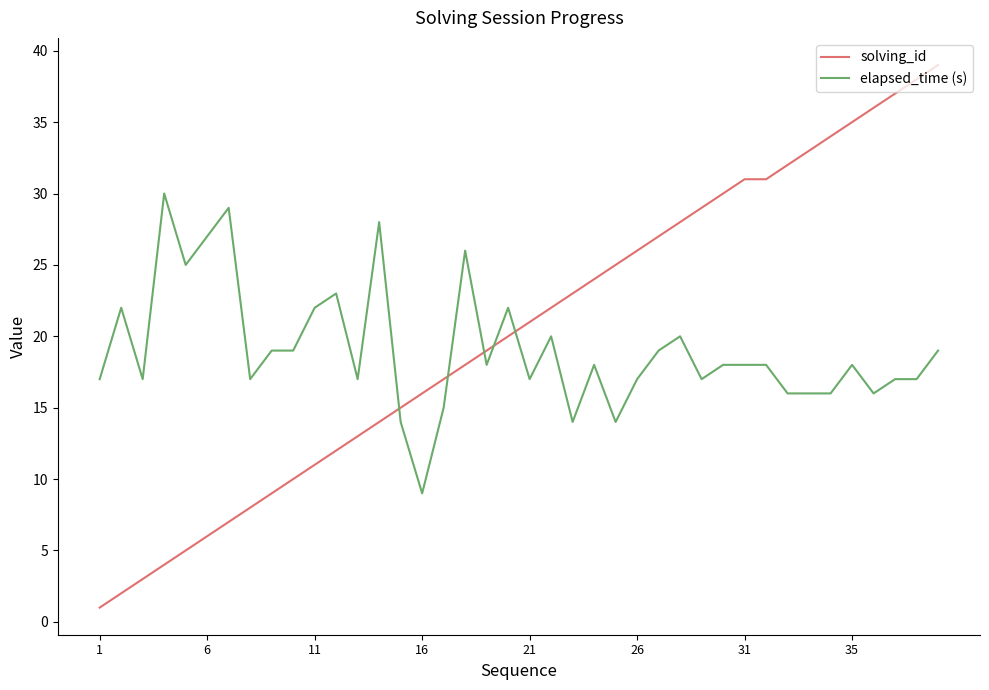

After their last crossing, which series has the higher values: elapsed_time (s) or solving_id?

solving_id